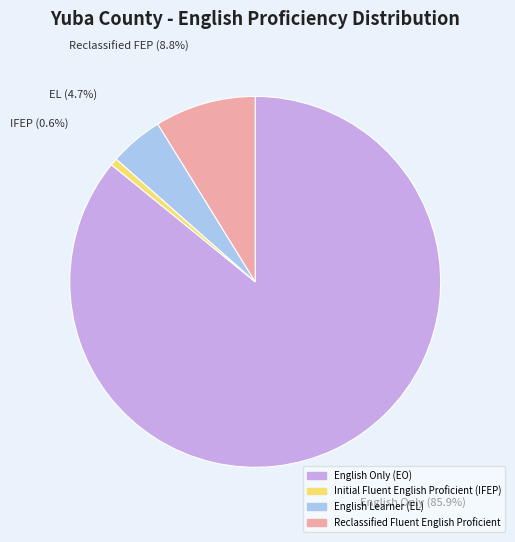

How many segments does this pie chart have?

4